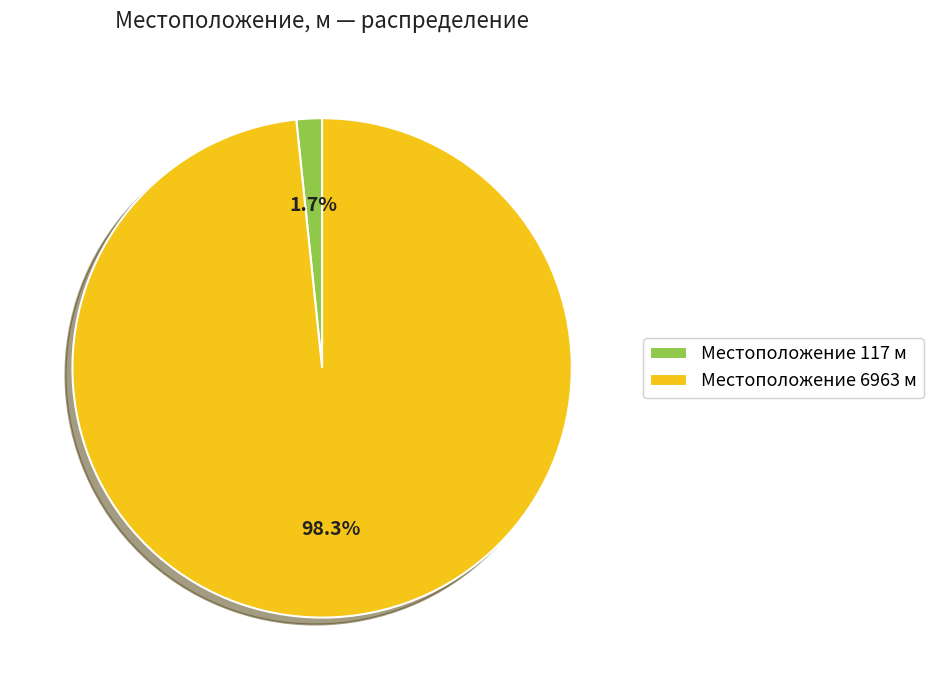

Combined, what portion of the pie is Местоположение 6963 м and Местоположение 117 м?

100.0%